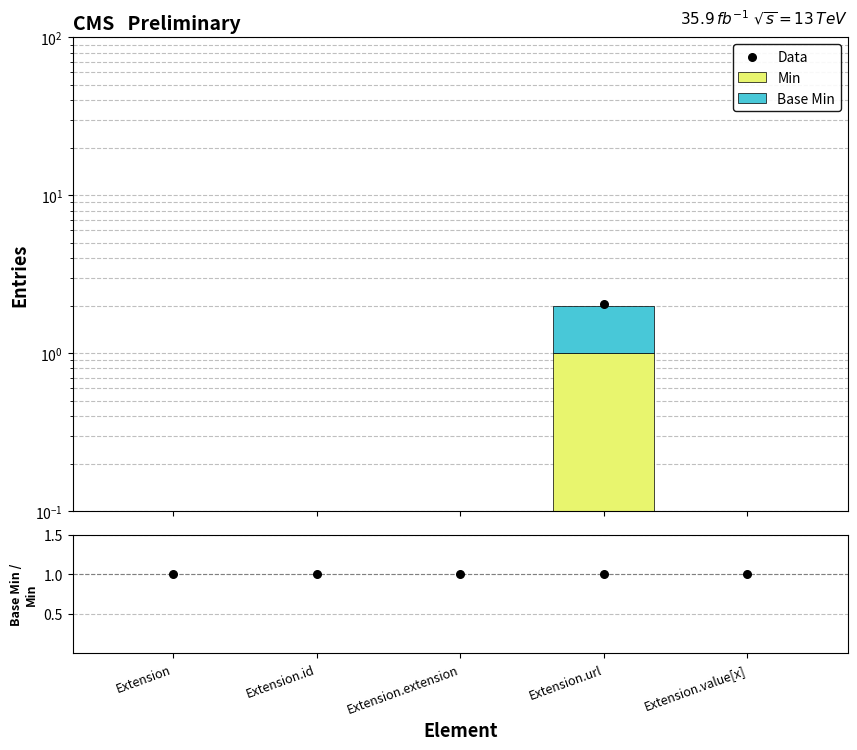

Which series contains the lowest Y value?

Min